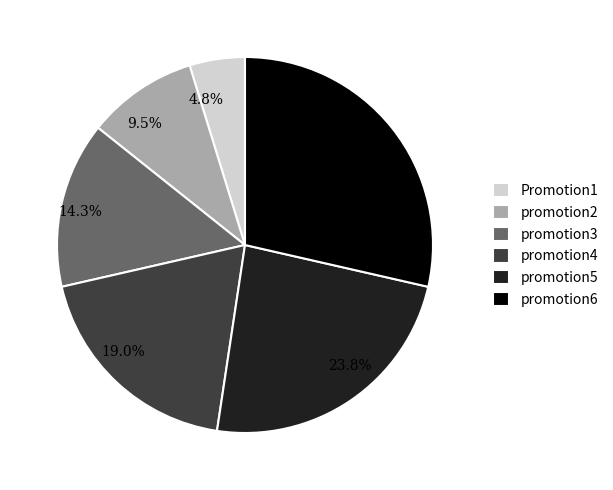

Does promotion3 represent more than half of the total?

No